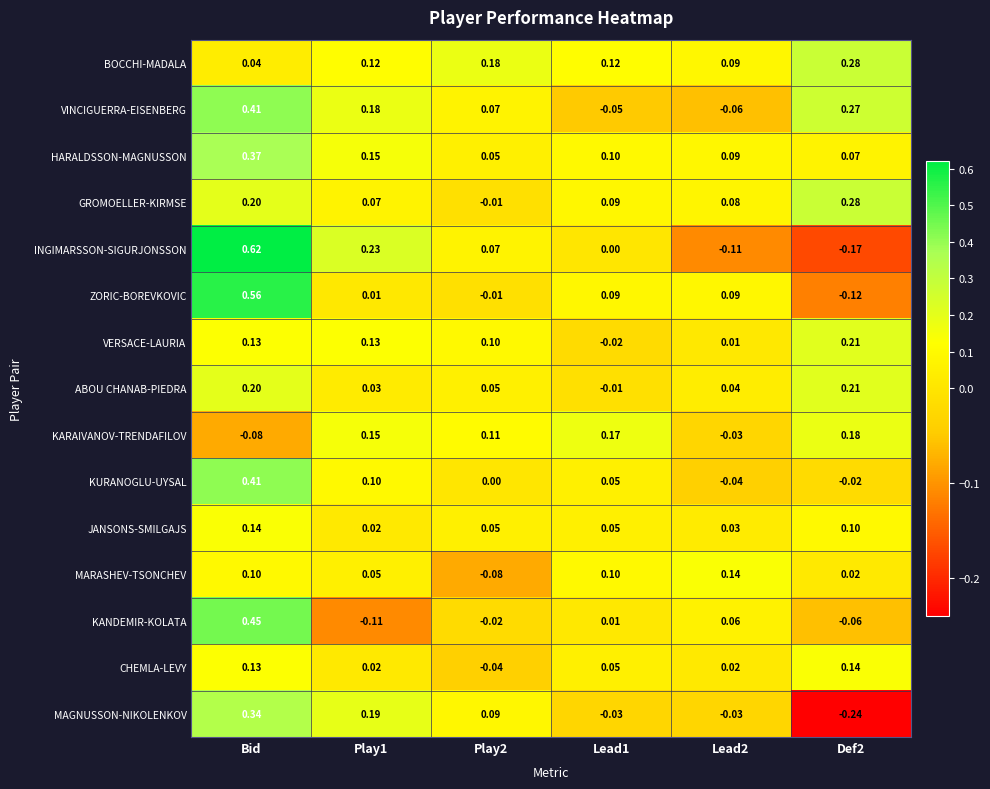

How many data points in VINCIGUERRA-EISENBERG are less than 0?

2